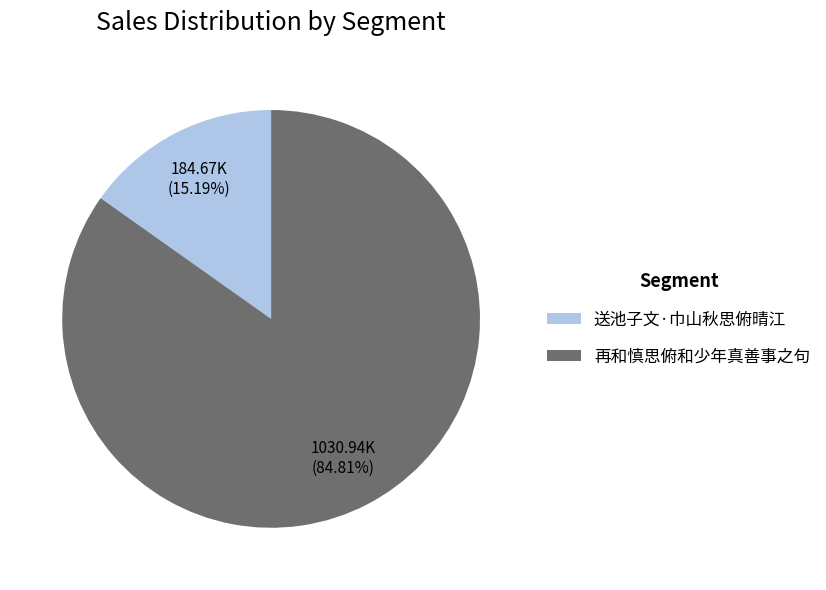

Rank the categories by value from lowest to highest.

送池子文·巾山秋思俯晴江, 再和慎思俯和少年真善事之句